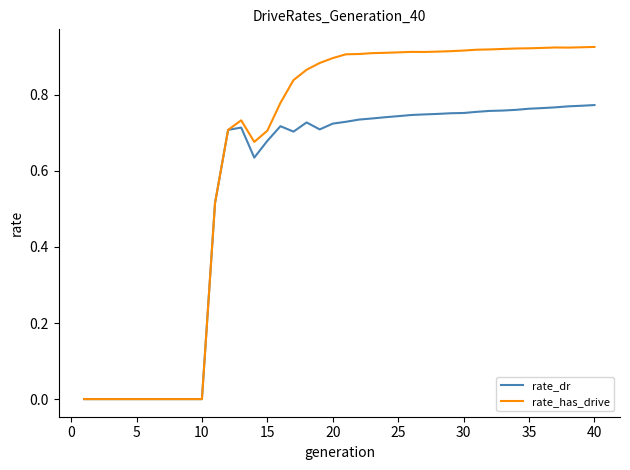

List the series in order of their peak value, lowest first.

rate_dr, rate_has_drive